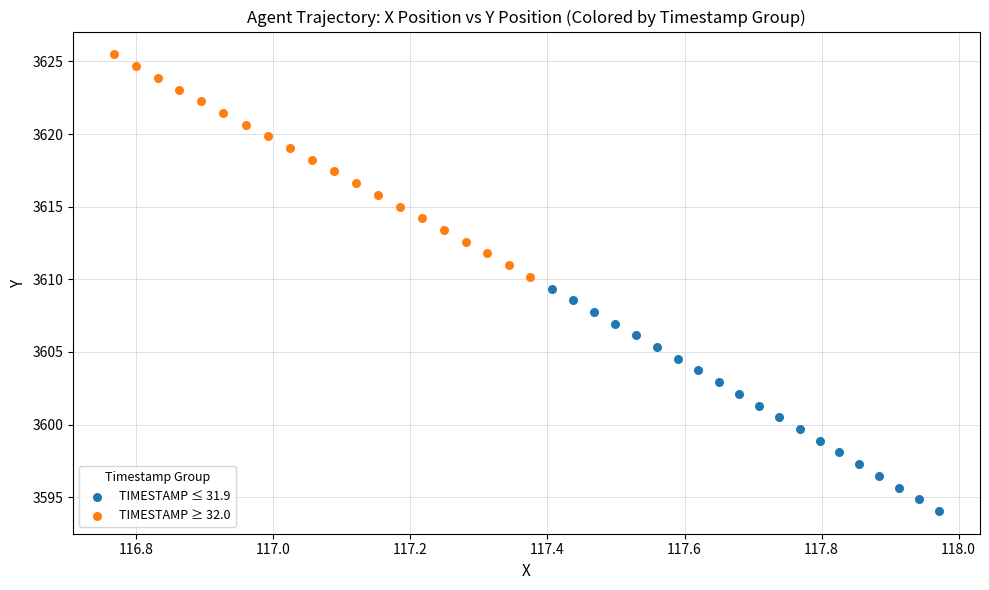

Which series reaches the minimum Y coordinate?

TIMESTAMP ≤ 31.9